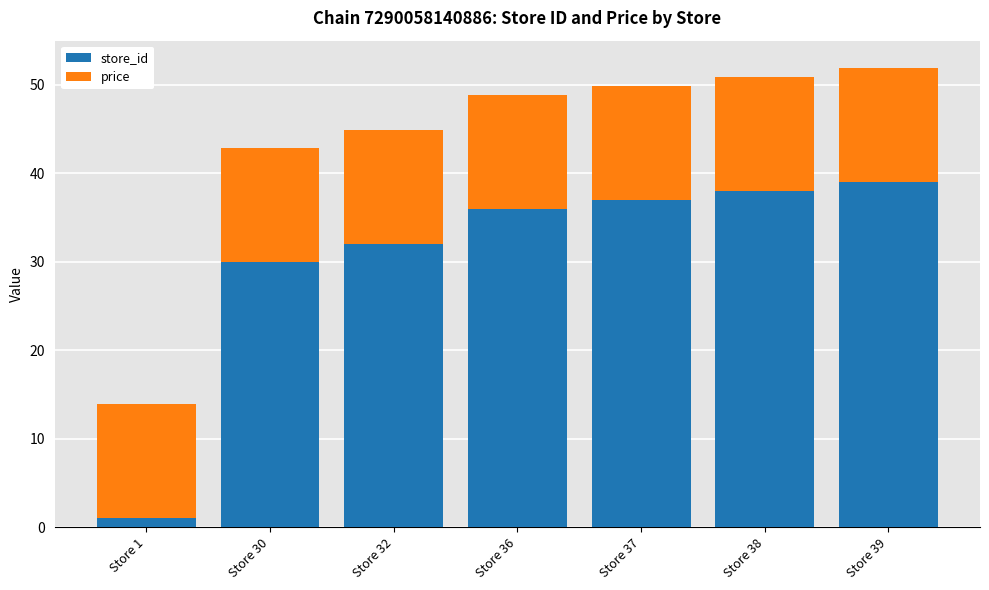

The value of store_id at Store 38 is 38.0. True or false?

True